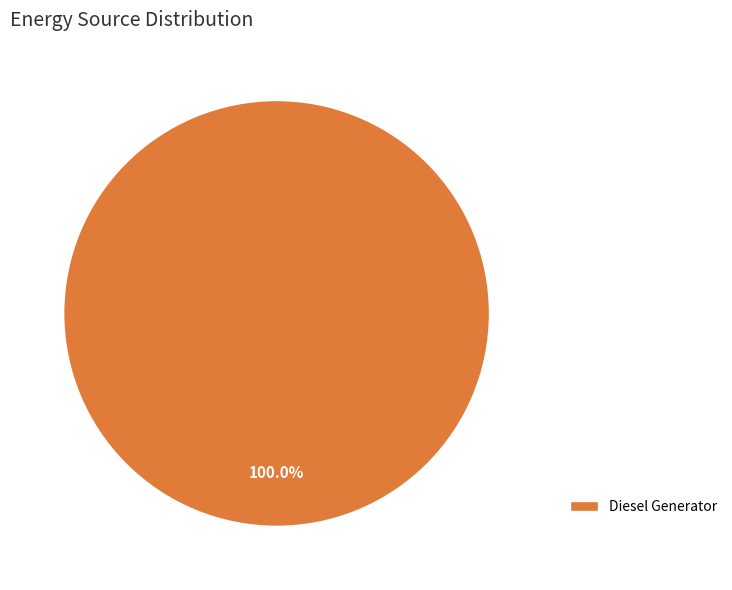

Count the number of slices in the pie.

1